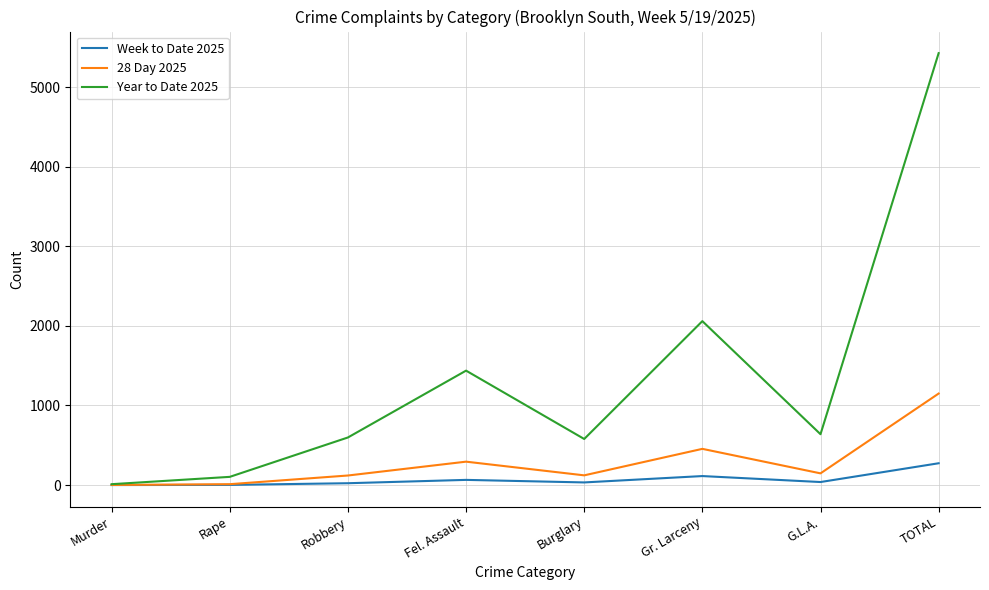

Which series has the widest spread of values?

Year to Date 2025